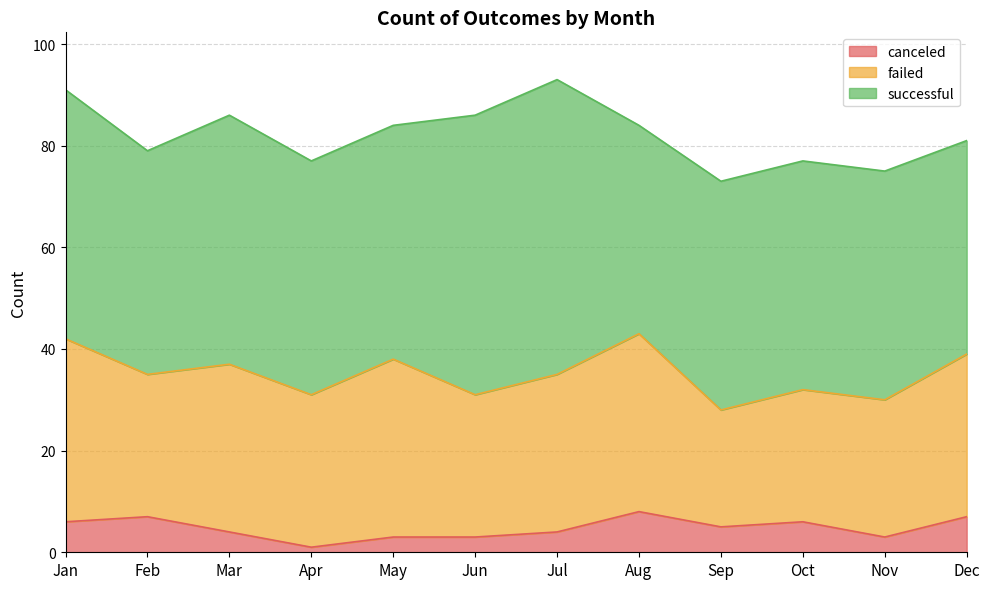

Reading left to right, what are all the values shown in this chart?

successful: Jan=49	Feb=44	Mar=49	Apr=46	May=46	Jun=55	Jul=58	Aug=41	Sep=45	Oct=45	Nov=45	Dec=42
failed: Jan=36	Feb=28	Mar=33	Apr=30	May=35	Jun=28	Jul=31	Aug=35	Sep=23	Oct=26	Nov=27	Dec=32
canceled: Jan=6	Feb=7	Mar=4	Apr=1	May=3	Jun=3	Jul=4	Aug=8	Sep=5	Oct=6	Nov=3	Dec=7